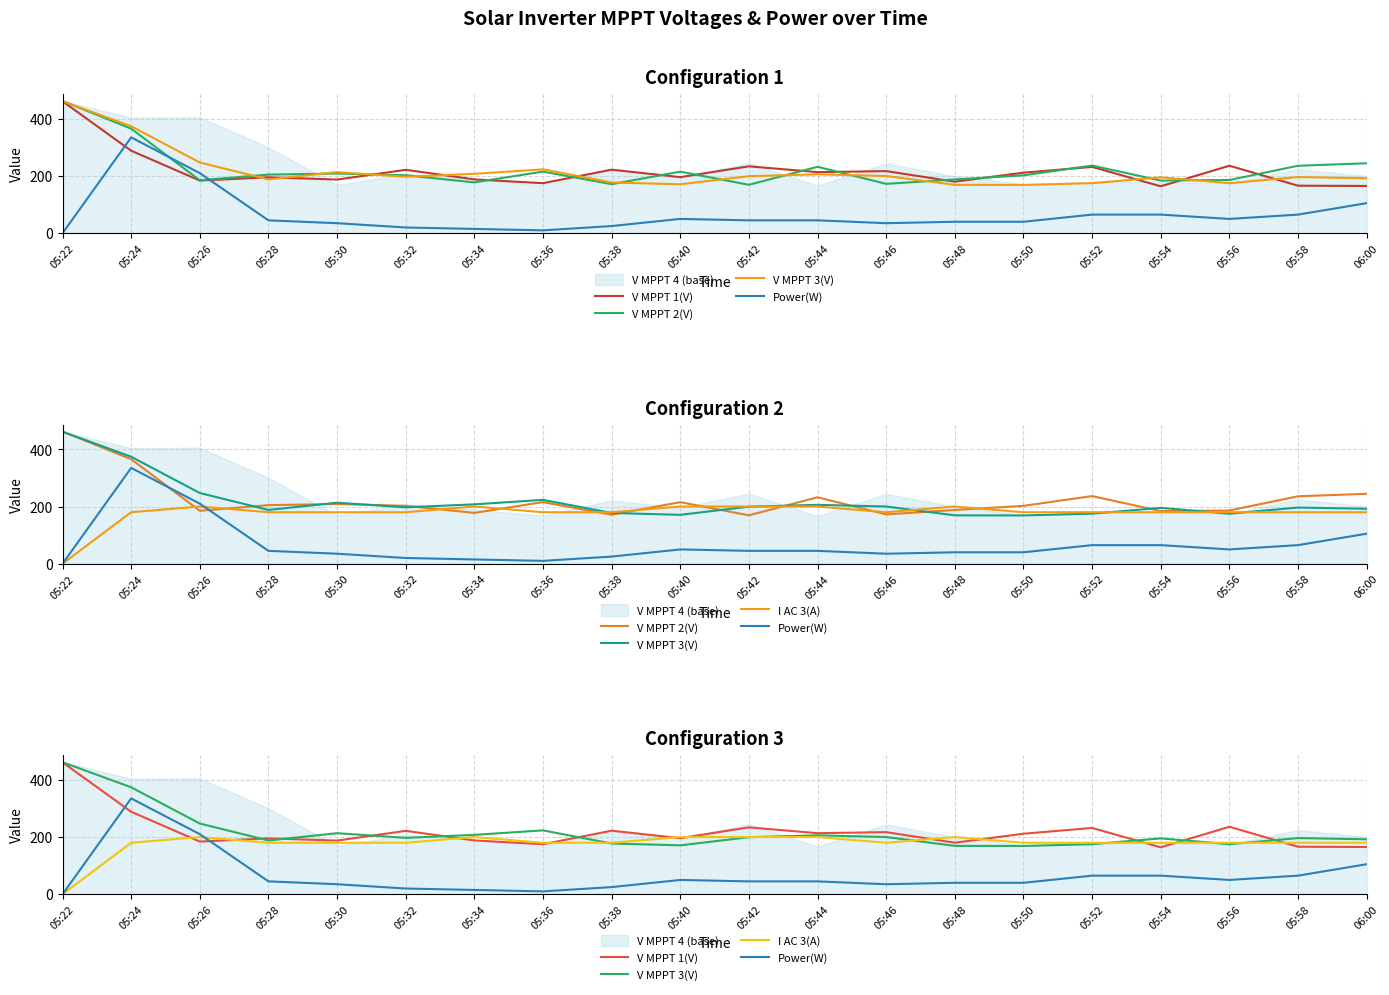

What is the difference between the maximum and minimum values in the Power(W) series?

335.0